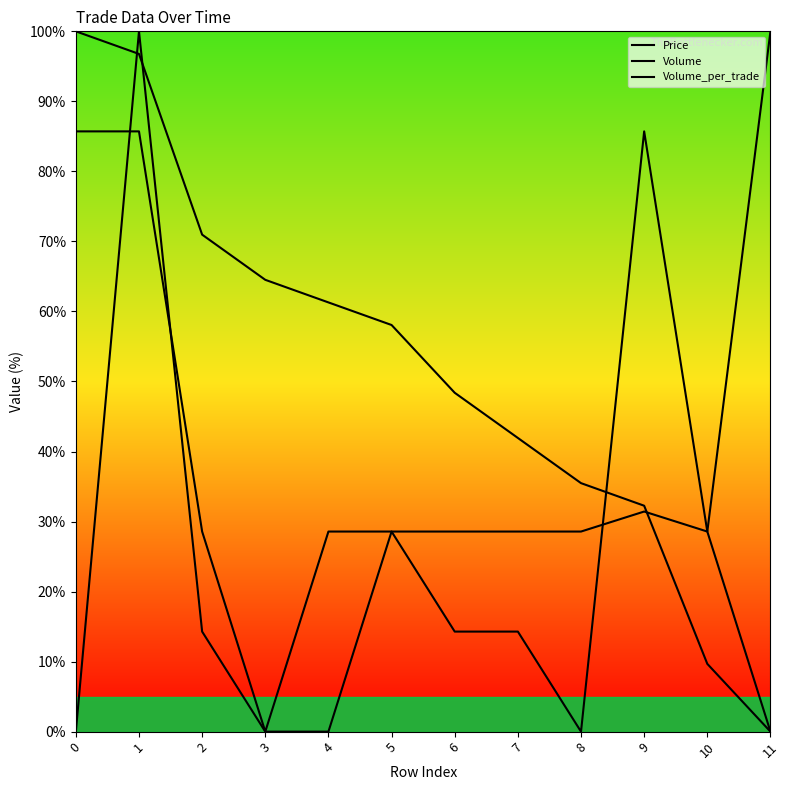

Where does the Volume_per_trade series first go above 14?

1